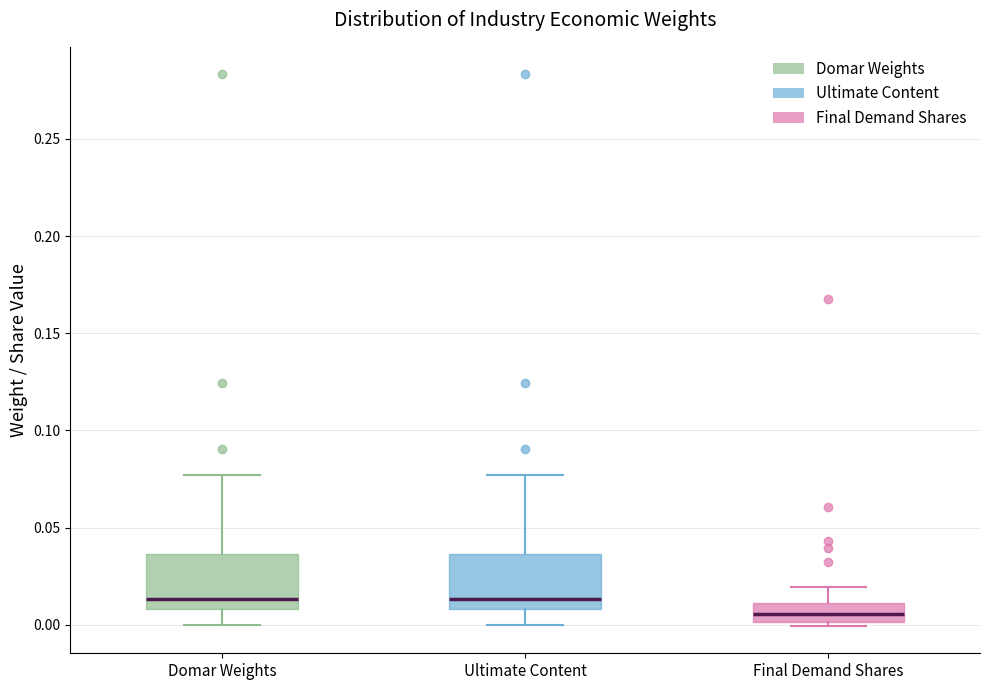

Reading left to right, transcribe this box plot: for each box, give where its median line is, the range the box spans, and where its two whiskers end, as read against the y-axis. The values are not printed on the chart, so give them approximately, as read against the axis.

Domar Weights: median 0.015, box 0.010 to 0.035, whiskers 0.000 to 0.075
Ultimate Content: median 0.015, box 0.010 to 0.035, whiskers 0.000 to 0.075
Final Demand Shares: median 0.005, box 0.000 to 0.010, whiskers 0.000 (just below the box's lower edge) to 0.020